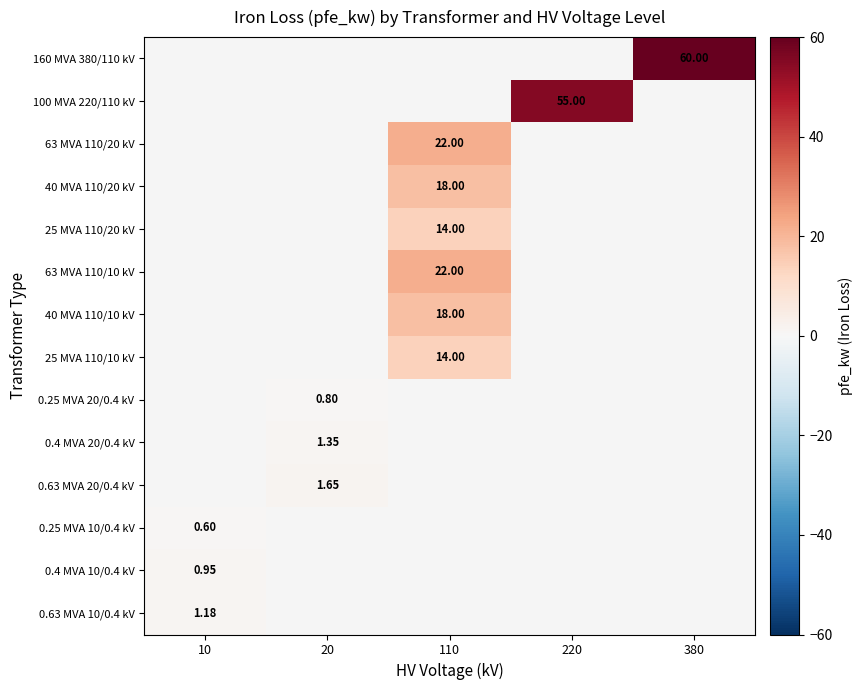

Count the number of data series in this chart.

14